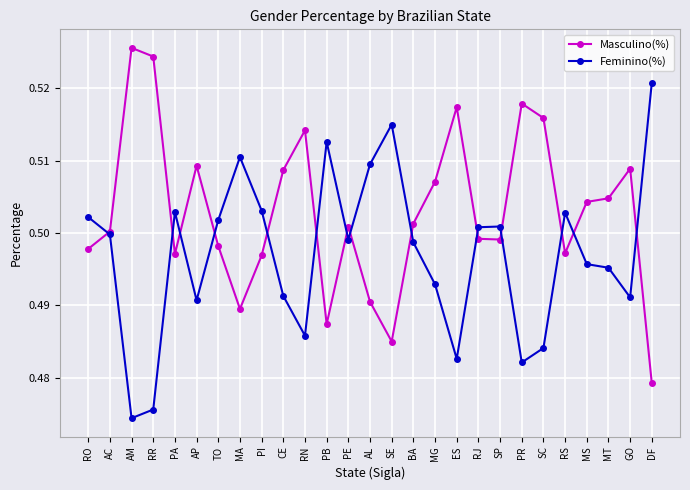

List the series in order of their overall mean, lowest first.

Feminino(%), Masculino(%)